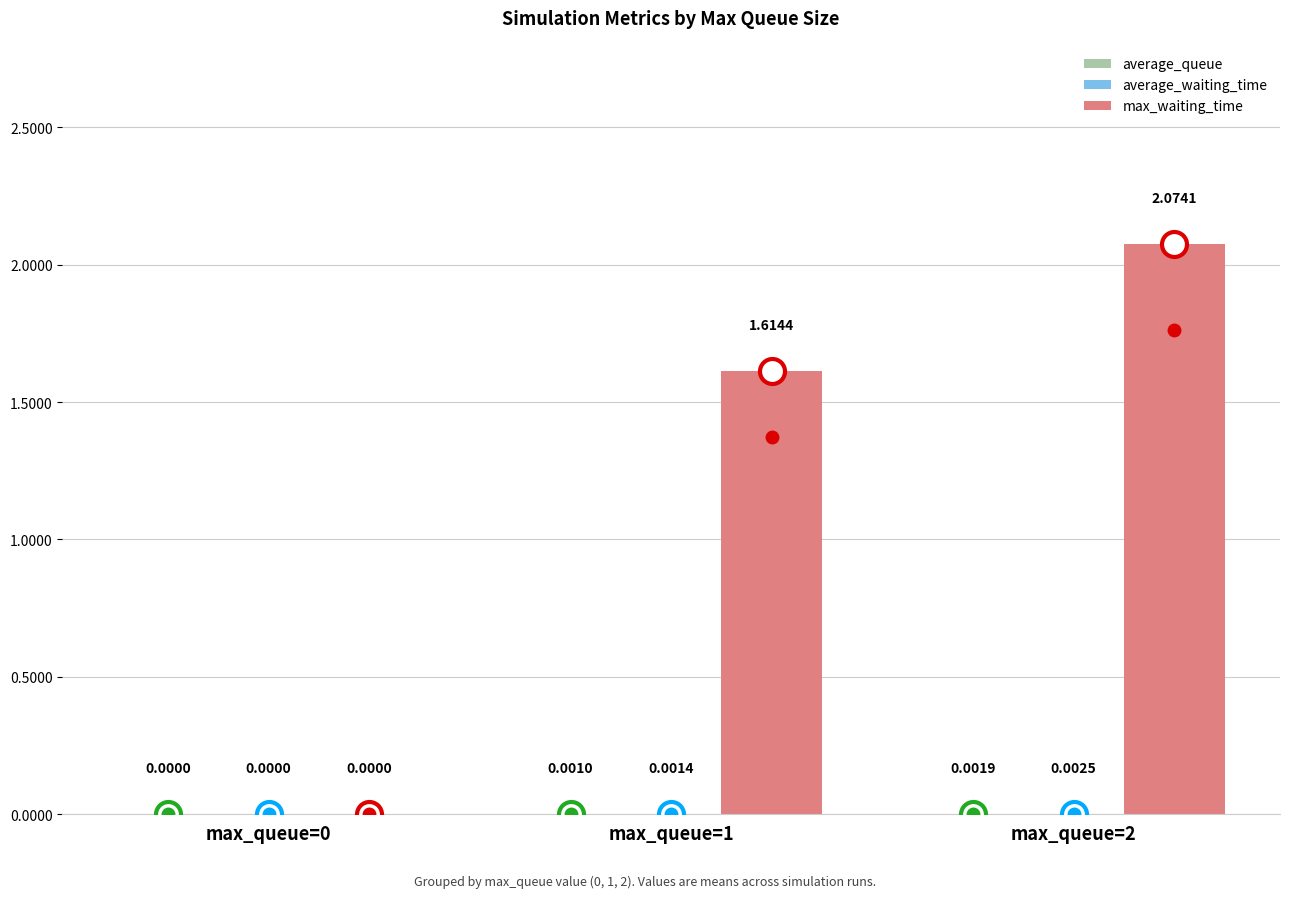

How many groups of bars are there?

3